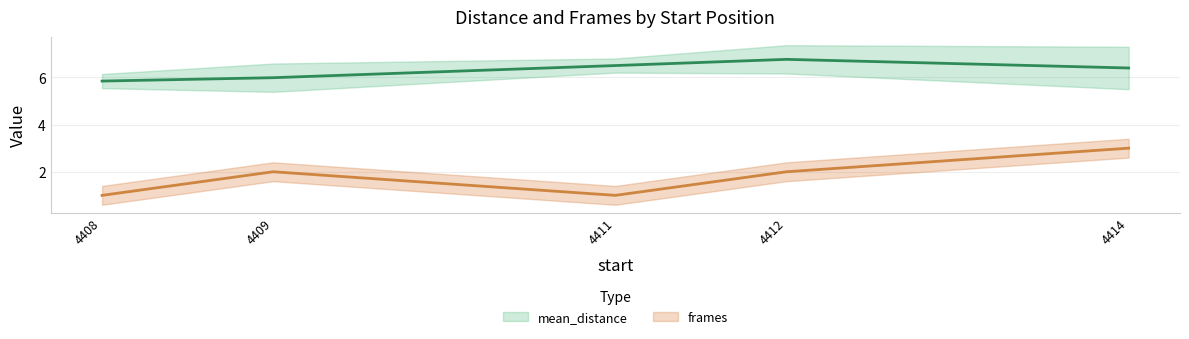

Reading left to right, what are all the values shown in this chart?

mean_distance: 4408=5.8	4409=6.0	4411=6.5	4412=6.8	4414=6.4
frames: 4408=1.0	4409=2.0	4411=1.0	4412=2.0	4414=3.0